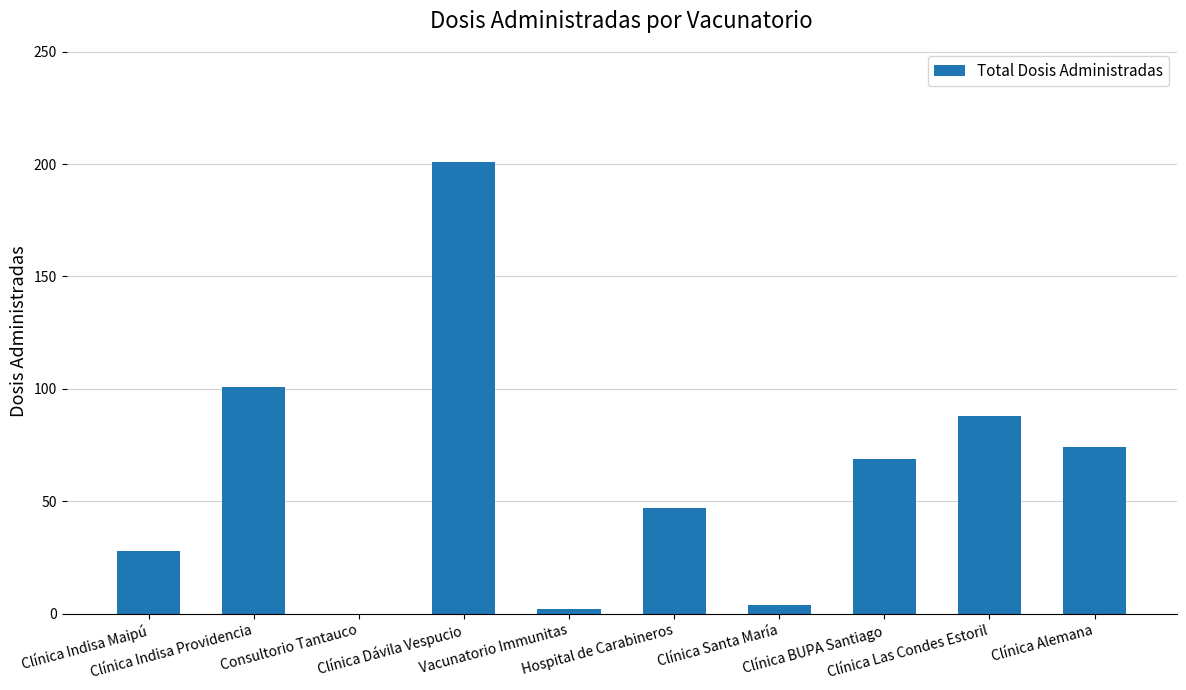

What is the maximum value shown in the chart?

201